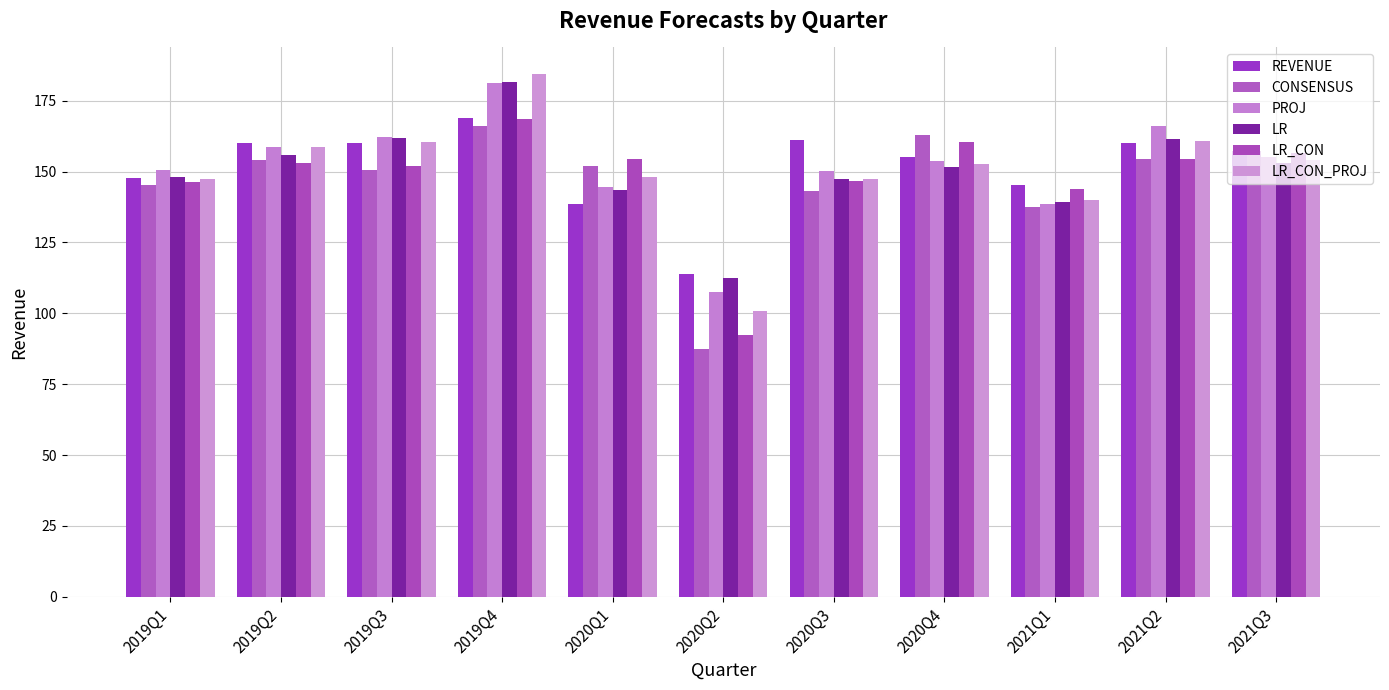

Between 2021Q2 and 2021Q3, which series saw the biggest shift?

PROJ